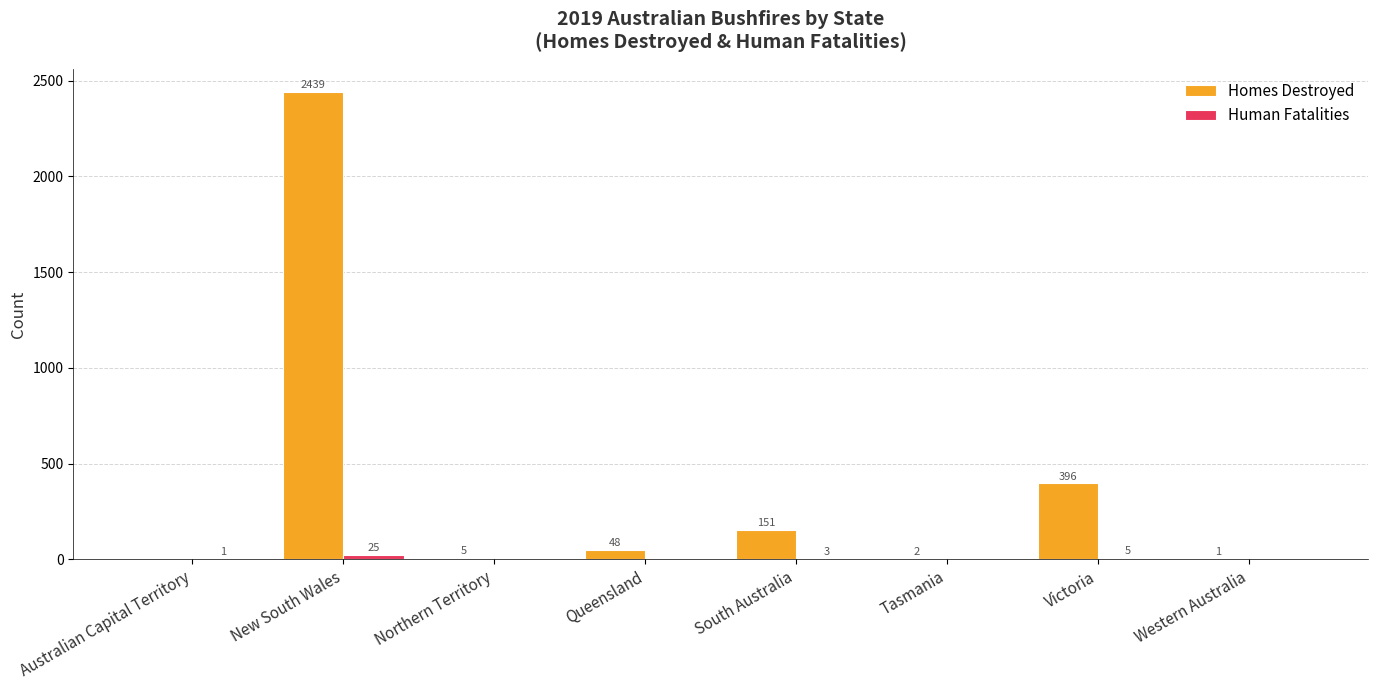

Which series has the largest total across all categories?

Homes Destroyed